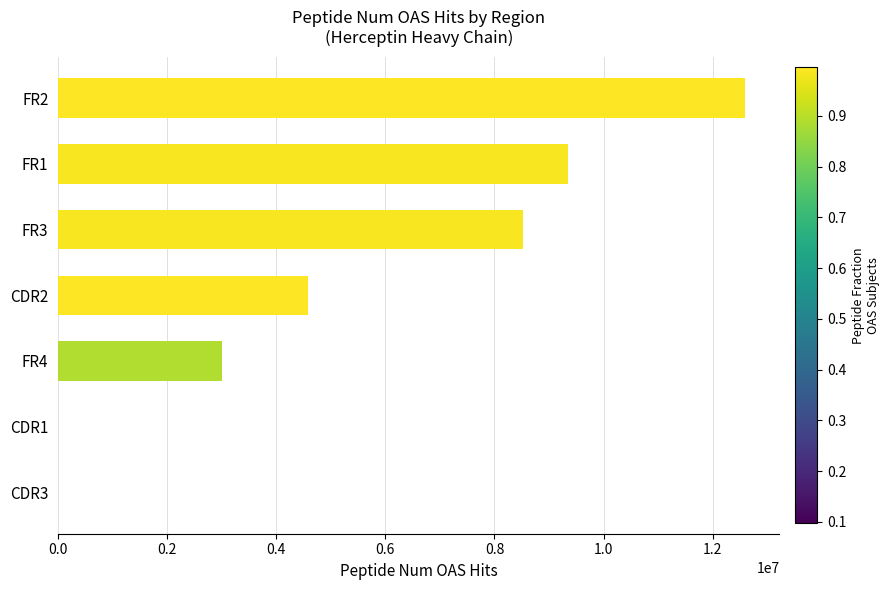

The value at CDR2 is 4575395. True or false?

True